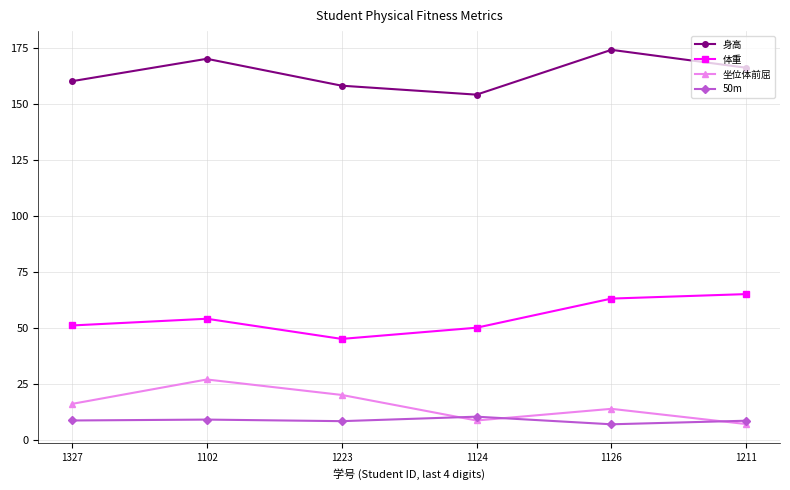

The value of 体重 at 1102 is 54.0. True or false?

True